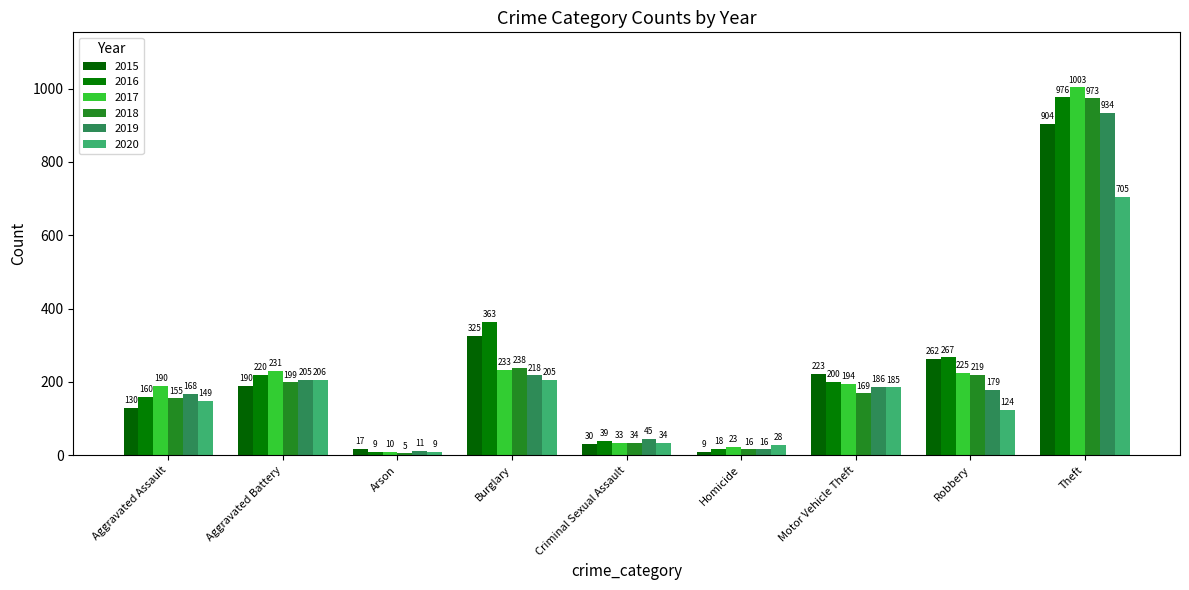

Count the number of data series in this chart.

6